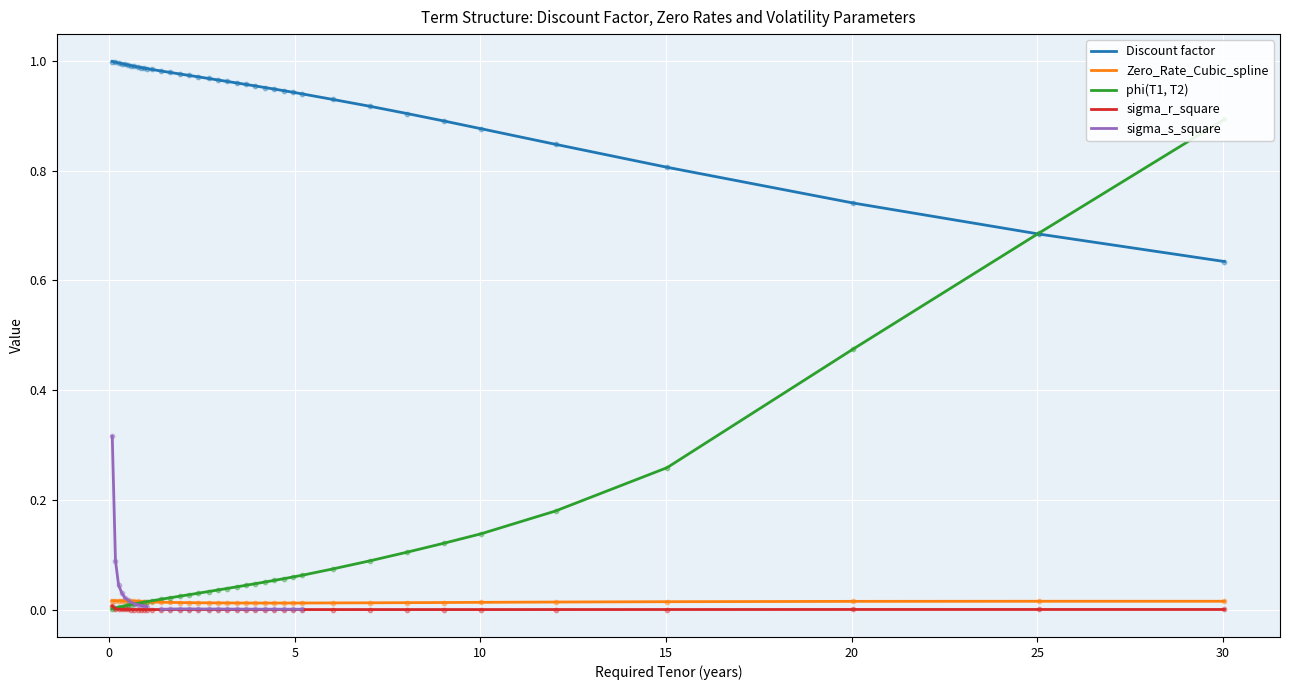

Which series reaches the minimum Y coordinate?

sigma_r_square